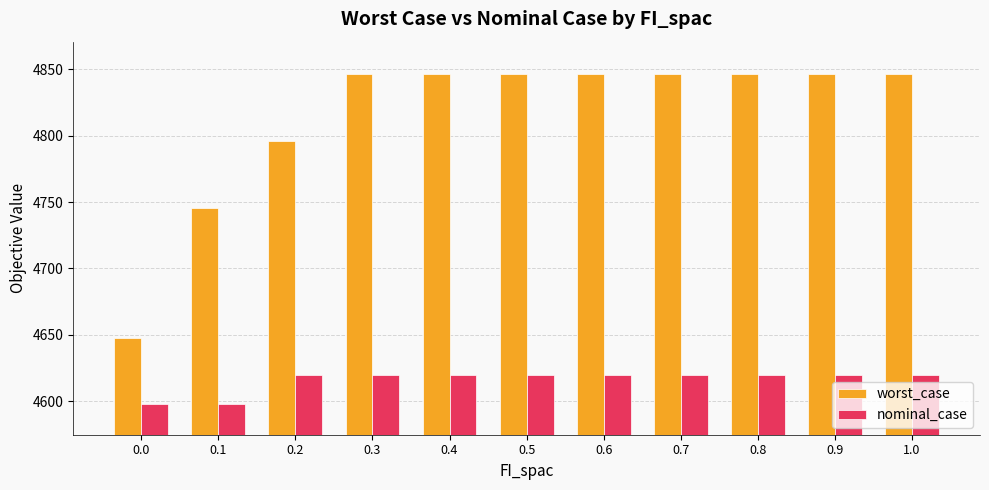

How many series are shown in this chart?

2